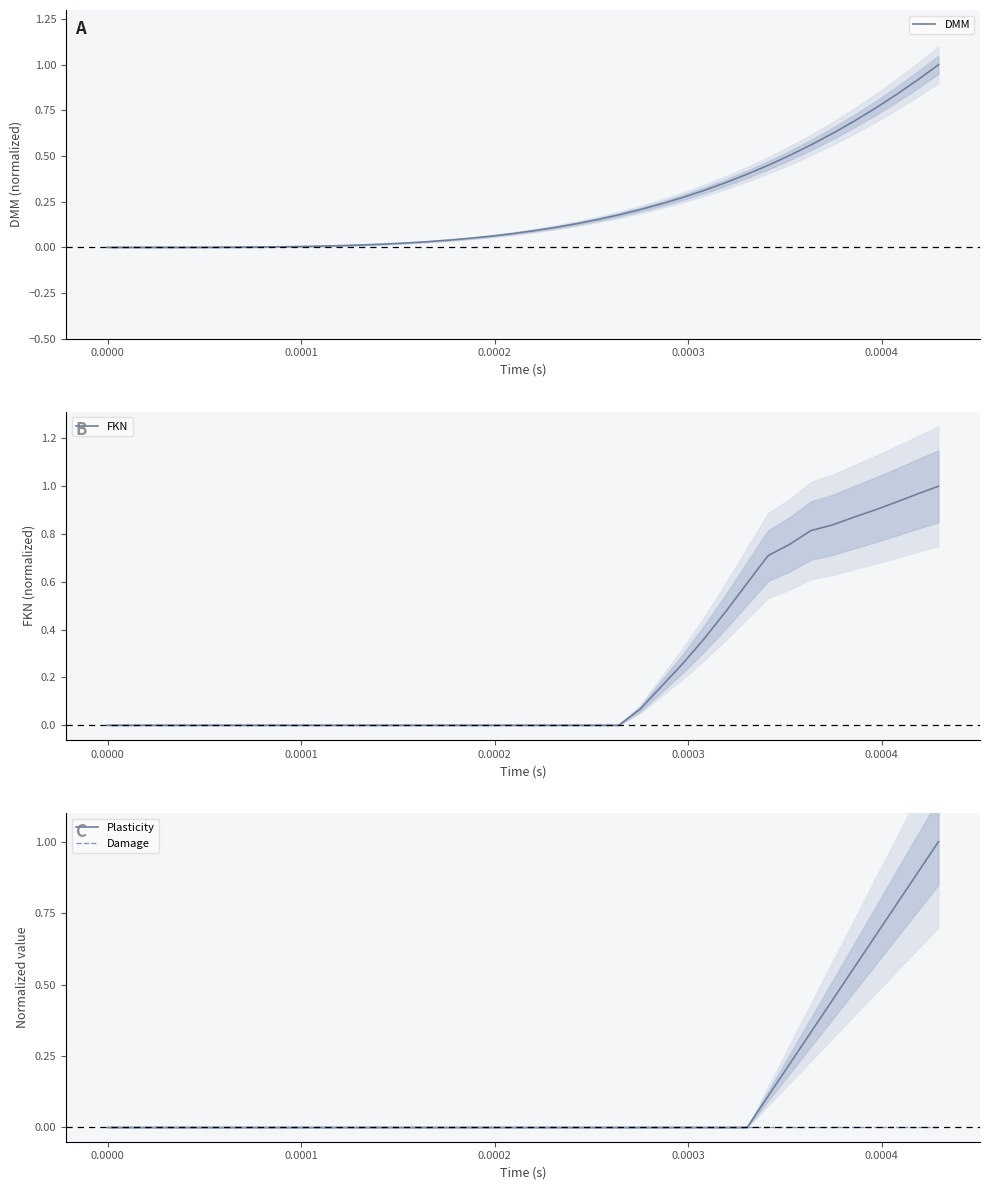

Reading right to left, list all the values displayed in this chart.

DMM: 1.0	0.9	0.8	0.8	0.7	0.6	0.6	0.5	0.4	0.4	0.4	0.3	0.3	0.2	0.2	0.2	0.2	0.1	0.1	0.1	0.1	0.1	0.0	0.0	0.0	0.0	0.0	0.0	0.0	0.0	0.0	0.0	0.0	0.0	0.0	0.0	0.0	0.0	0.0	0.0
FKN: 1.0	1.0	0.9	0.9	0.9	0.8	0.8	0.8	0.7	0.6	0.5	0.4	0.3	0.2	0.1	0.0	0.0	0.0	0.0	0.0	0.0	0.0	0.0	0.0	0.0	0.0	0.0	0.0	0.0	0.0	0.0	0.0	0.0	0.0	0.0	0.0	0.0	0.0	0.0	0.0
Plasticity: 1.0	0.9	0.8	0.7	0.6	0.4	0.3	0.2	0.1	0.0	0.0	0.0	0.0	0.0	0.0	0.0	0.0	0.0	0.0	0.0	0.0	0.0	0.0	0.0	0.0	0.0	0.0	0.0	0.0	0.0	0.0	0.0	0.0	0.0	0.0	0.0	0.0	0.0	0.0	0.0
Damage: 0.0	0.0	0.0	0.0	0.0	0.0	0.0	0.0	0.0	0.0	0.0	0.0	0.0	0.0	0.0	0.0	0.0	0.0	0.0	0.0	0.0	0.0	0.0	0.0	0.0	0.0	0.0	0.0	0.0	0.0	0.0	0.0	0.0	0.0	0.0	0.0	0.0	0.0	0.0	0.0